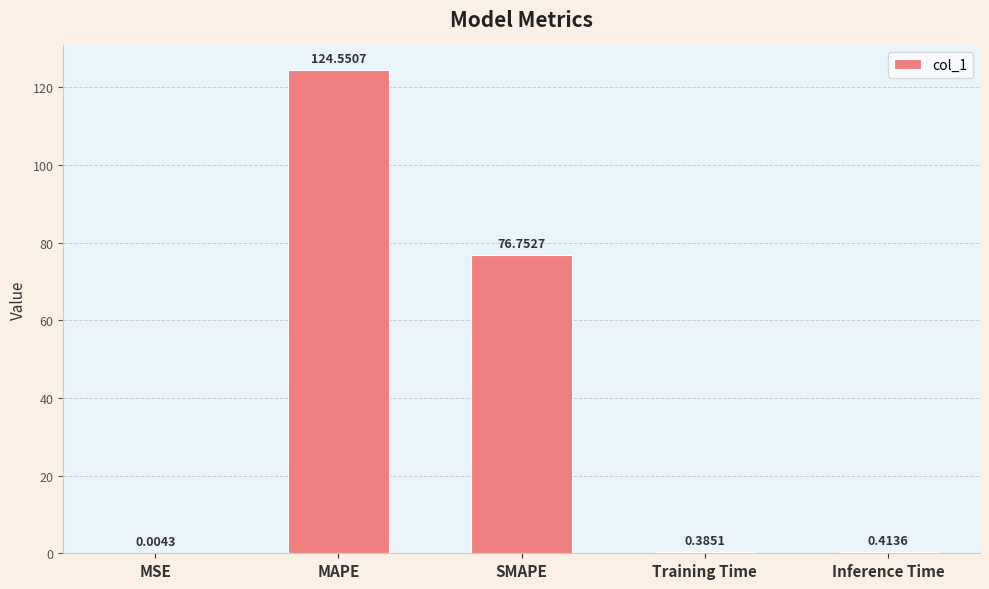

Which category has the highest value across all series?

MAPE